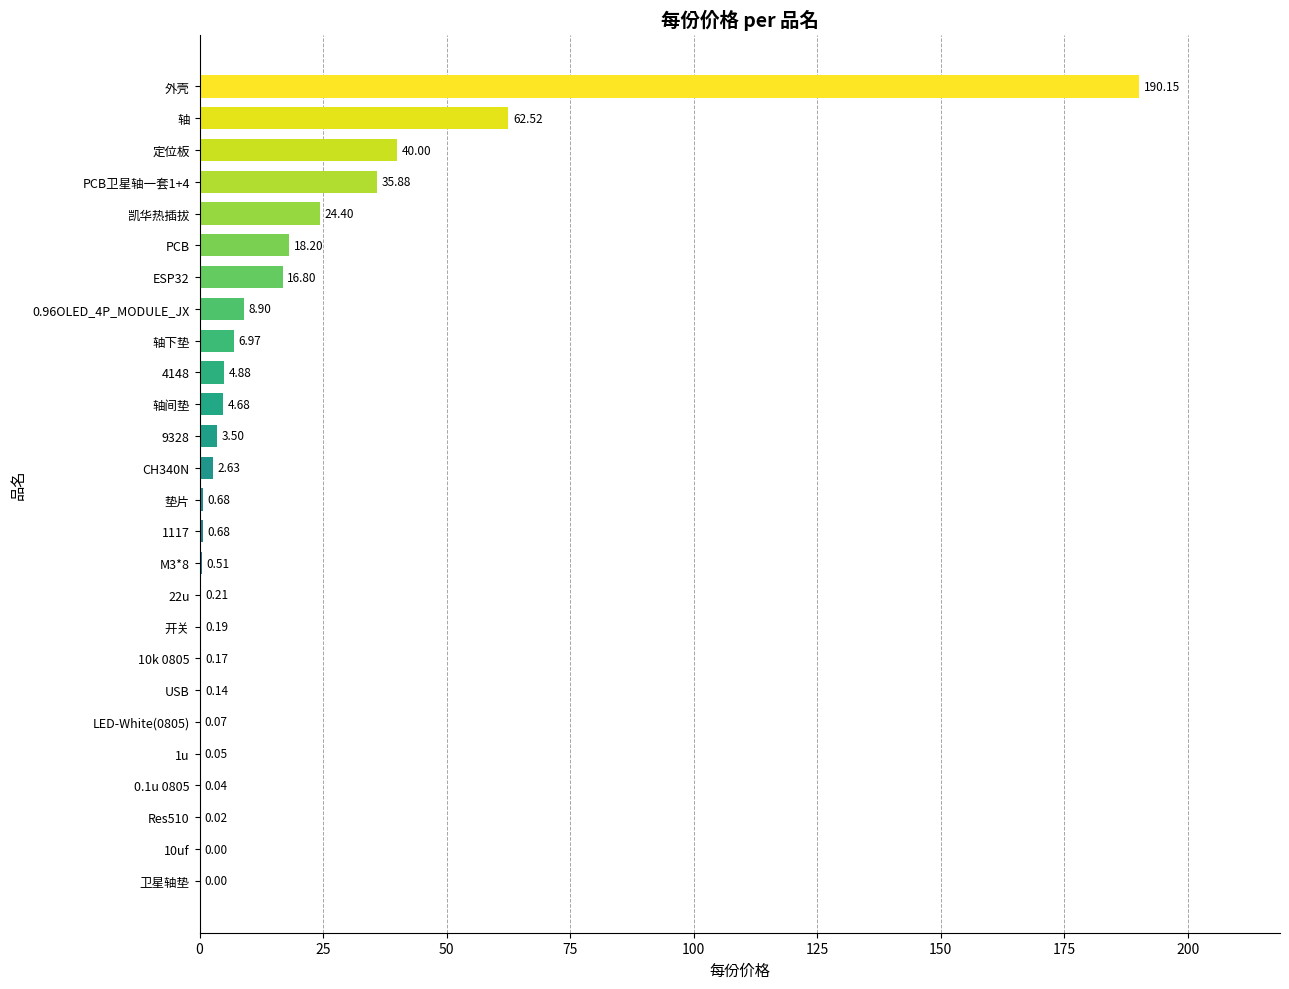

What is the sum of the values at 4148 and 卫星轴垫?

4.9